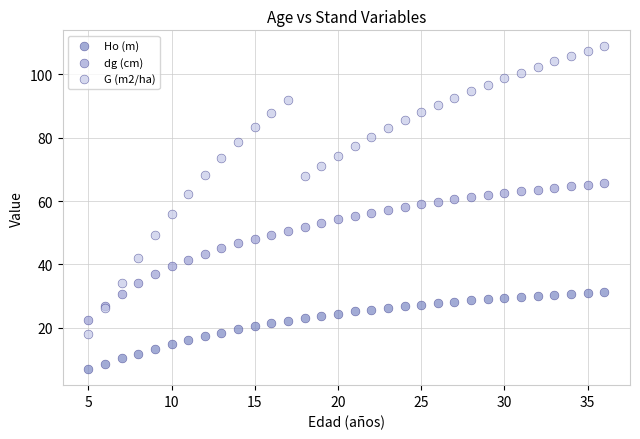

Which series has the widest spread of Y values?

G (m2/ha)